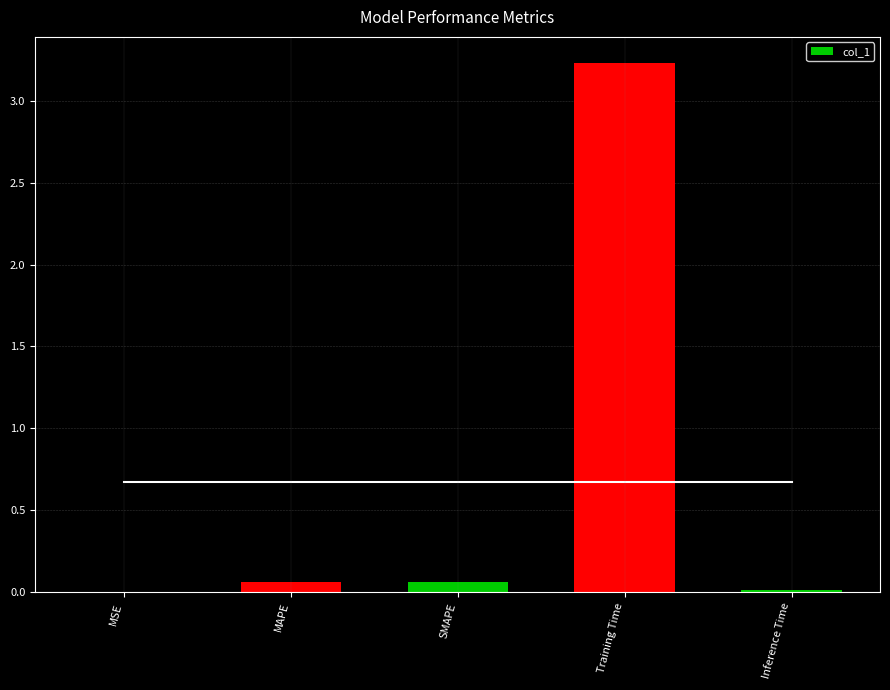

The value at MSE is 0.0. True or false?

True